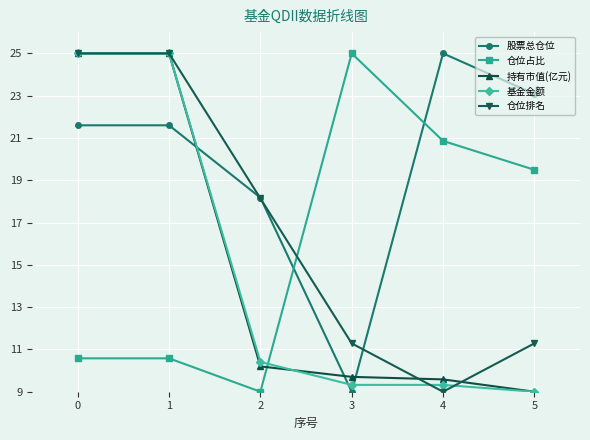

At how many categories does at least one series exceed 17?

6